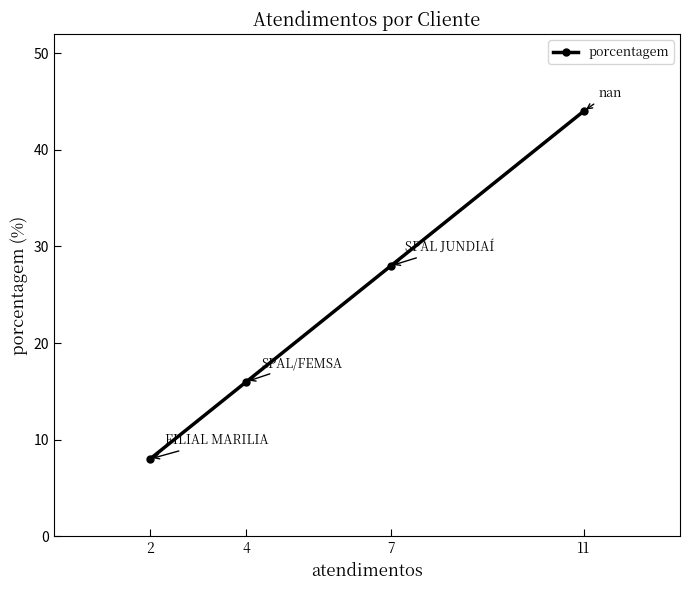

At which category does the chart reach its peak across all series?

11